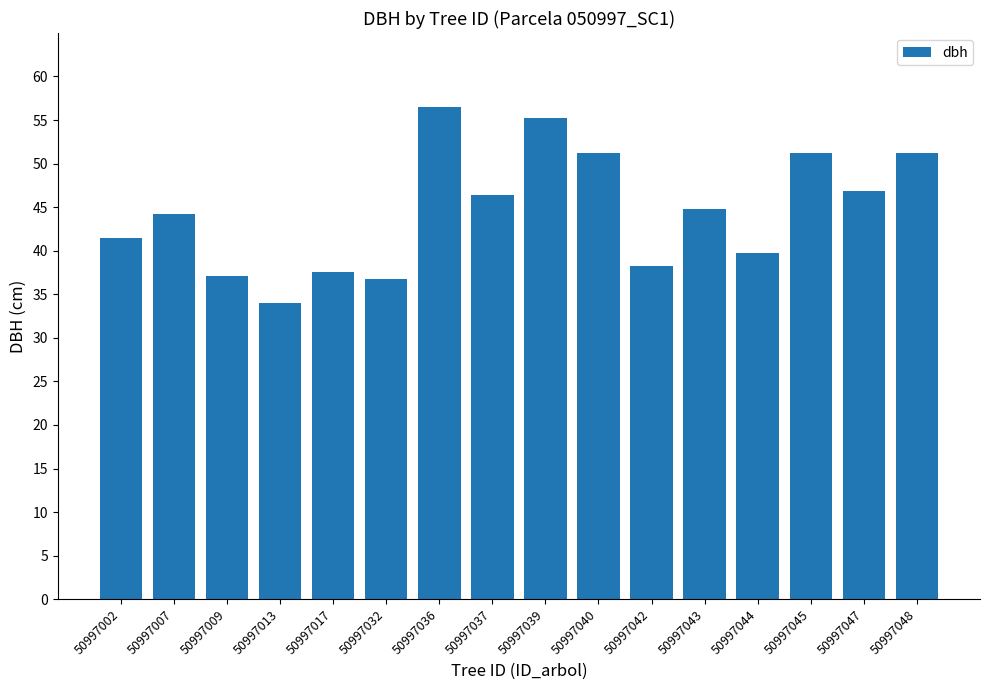

True or false: the data shows 16.8 at 50997007.

False